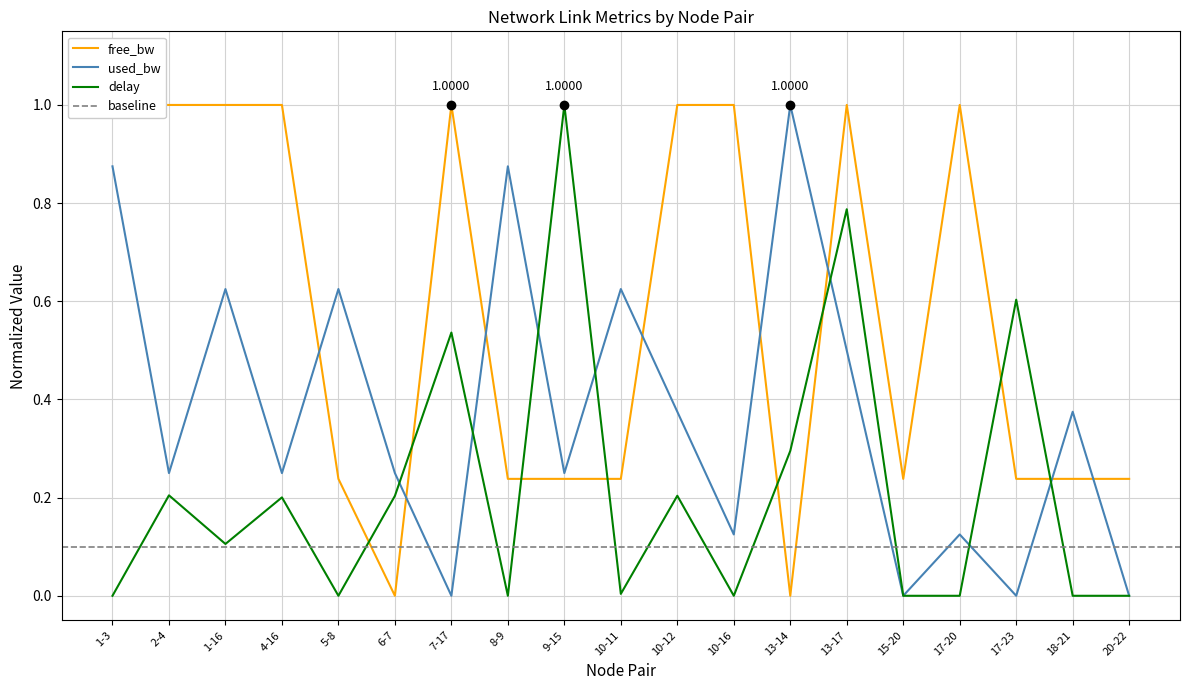

Rank the series by their maximum value, from lowest to highest.

free_bw, used_bw, delay